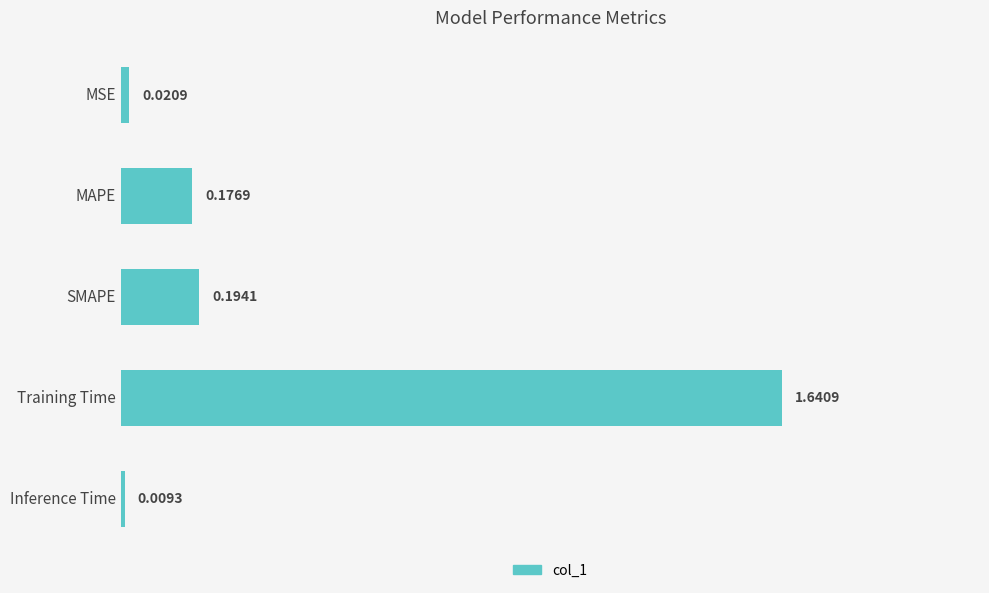

Which has a higher value, SMAPE or Training Time?

Training Time